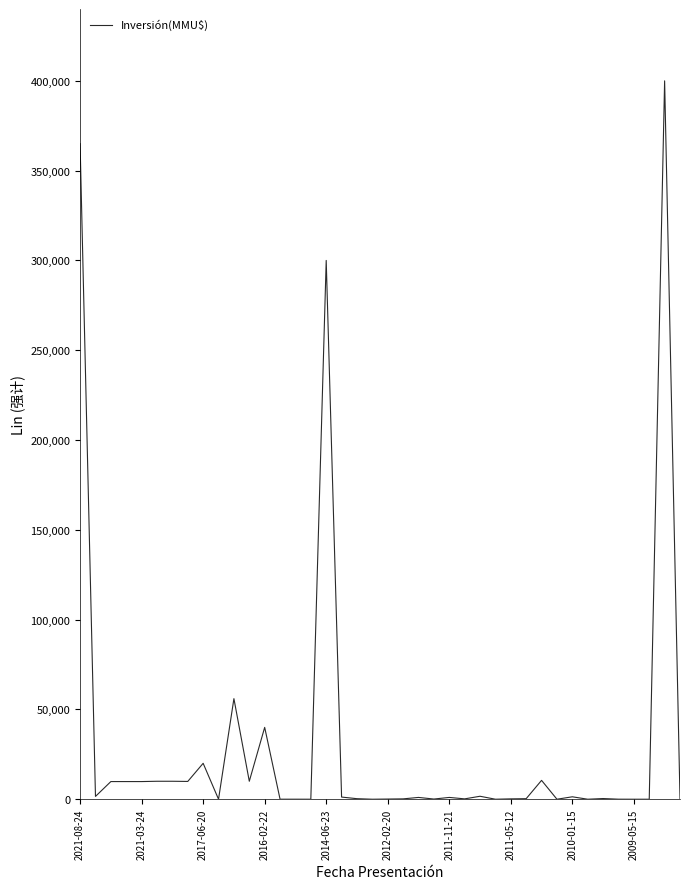

What is the maximum value shown in the chart?

400000